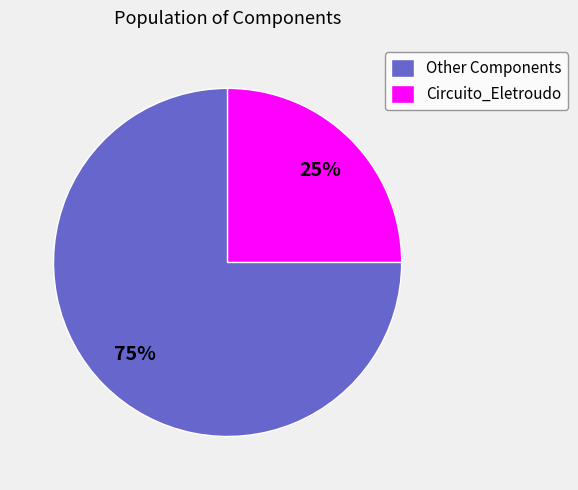

Which has a higher value, Circuito_Eletroudo or Other Components?

Other Components